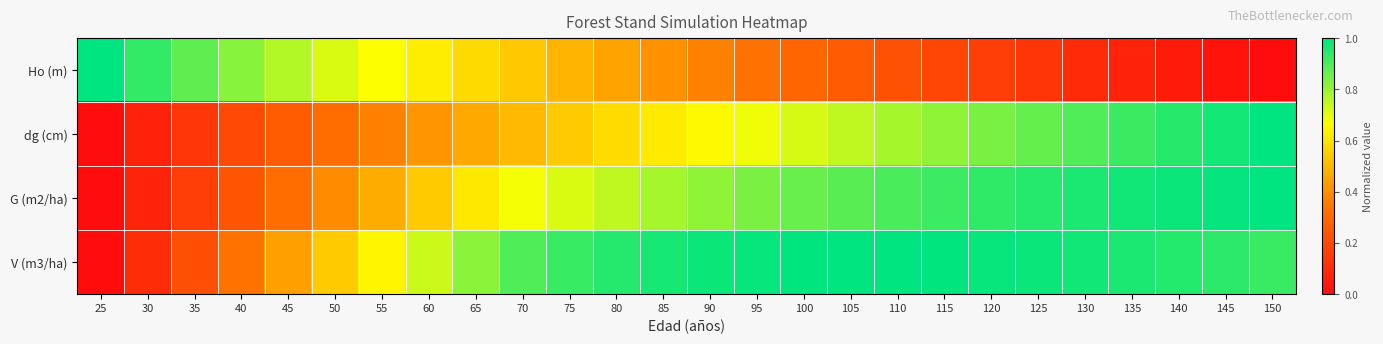

At how many categories does at least one series exceed 0?

26